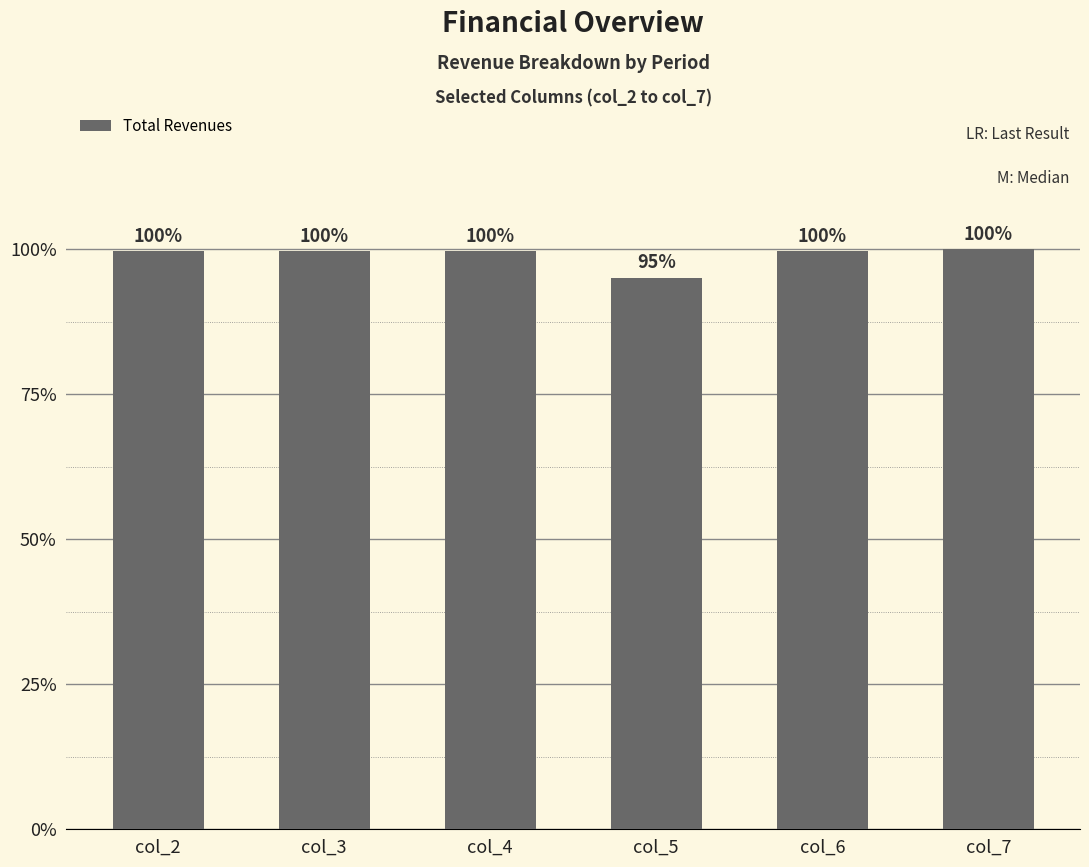

True or false: the data shows 476592.7 at col_3.

False